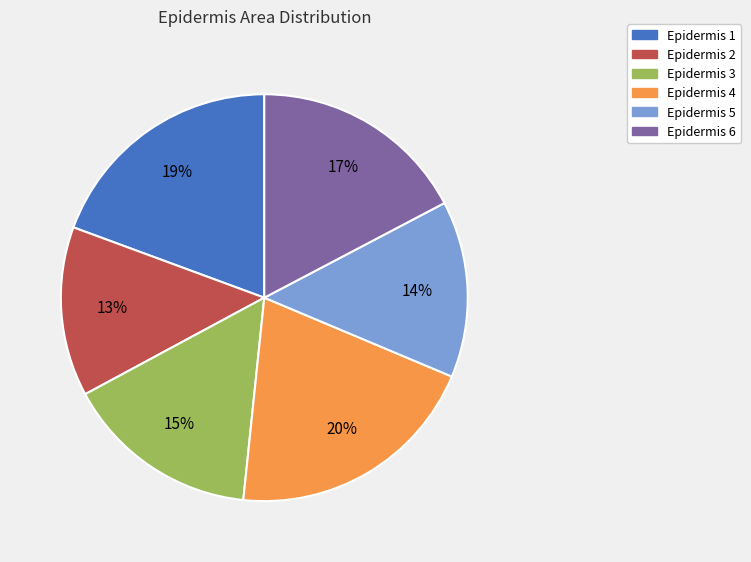

How many slices are in this pie chart?

6